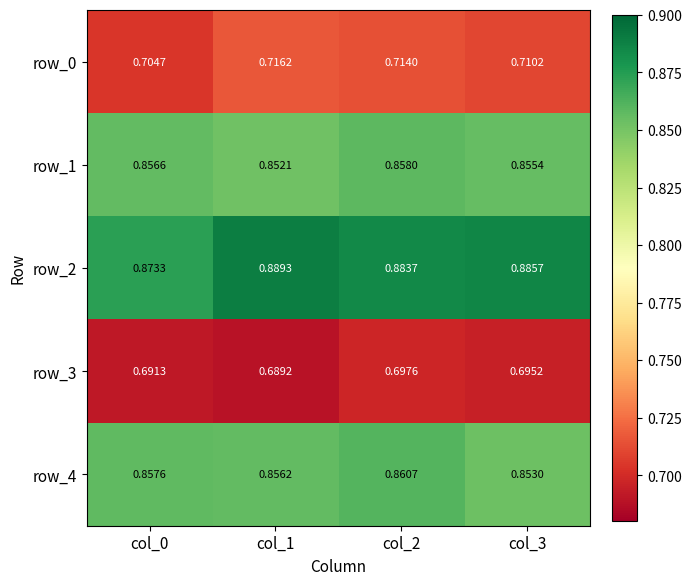

How many row_3 values are between 0 and 1?

4